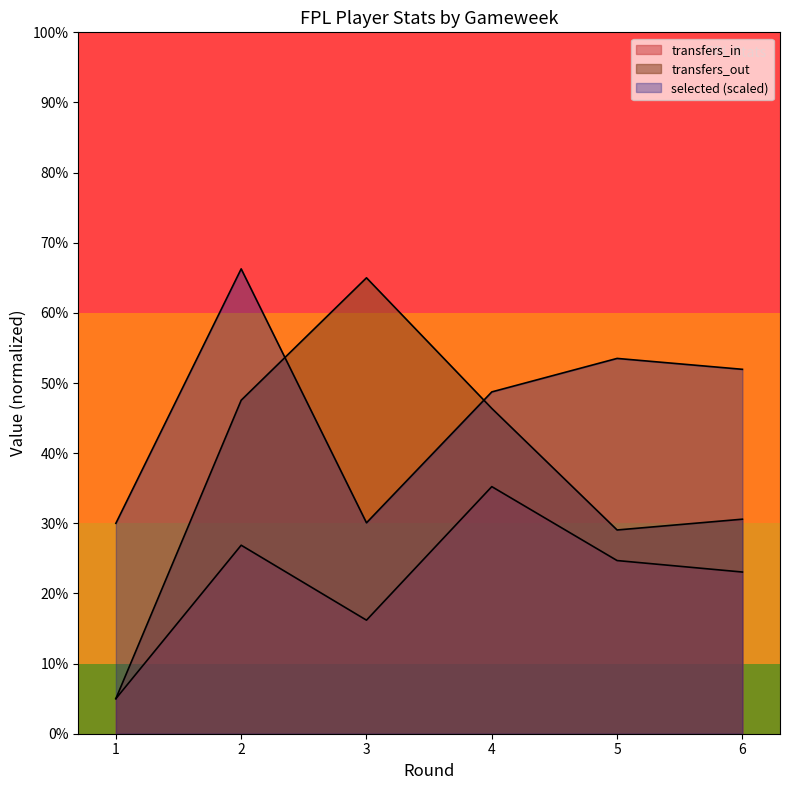

At which category does selected reach its first local valley?

3